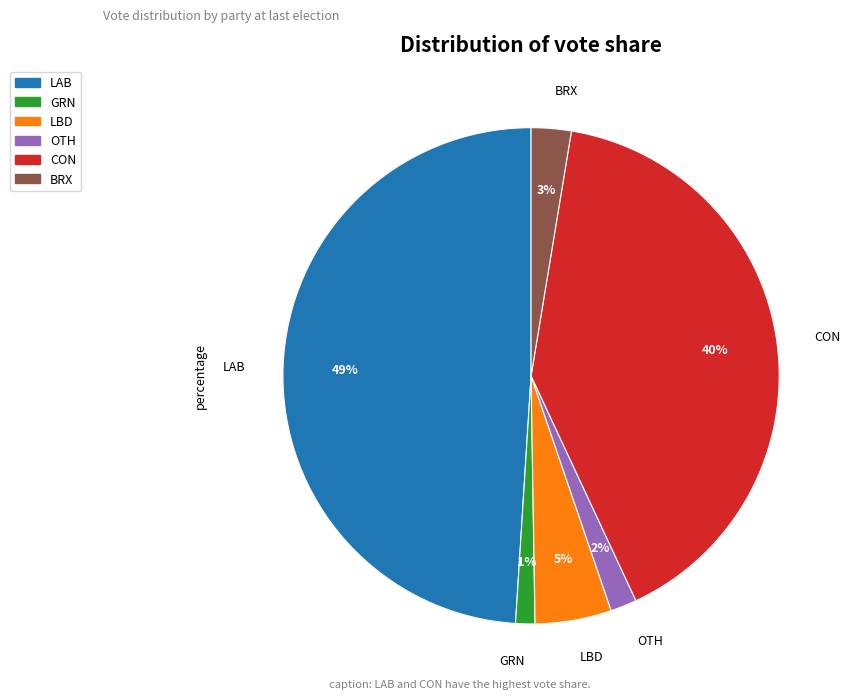

The OTH slice represents 7% of the pie. True or false?

False